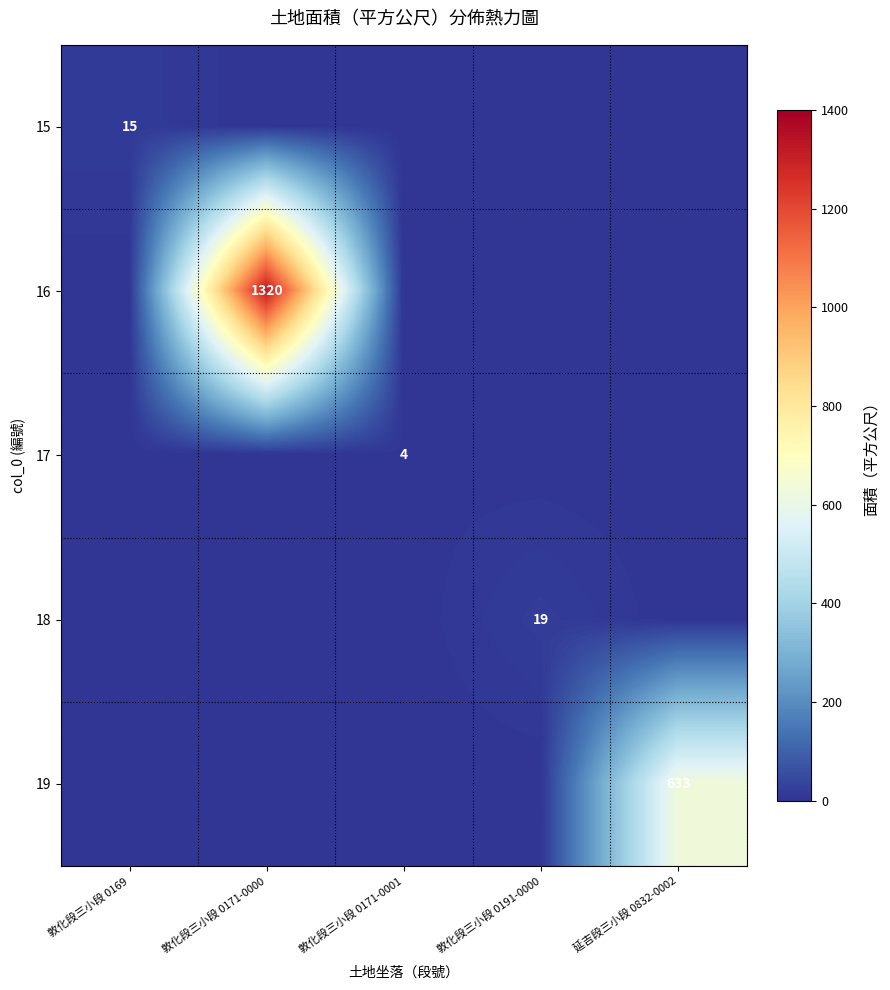

Is it true that 17 equals 2.8 at 敦化段三小段 0171-0001?

False